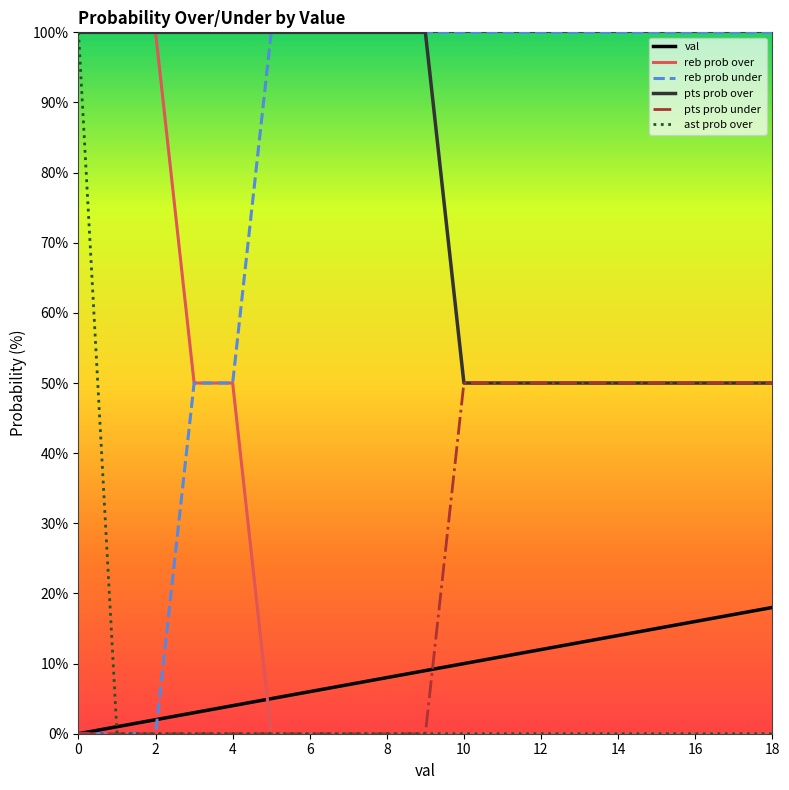

What is the highest value of the pts prob under series?

50